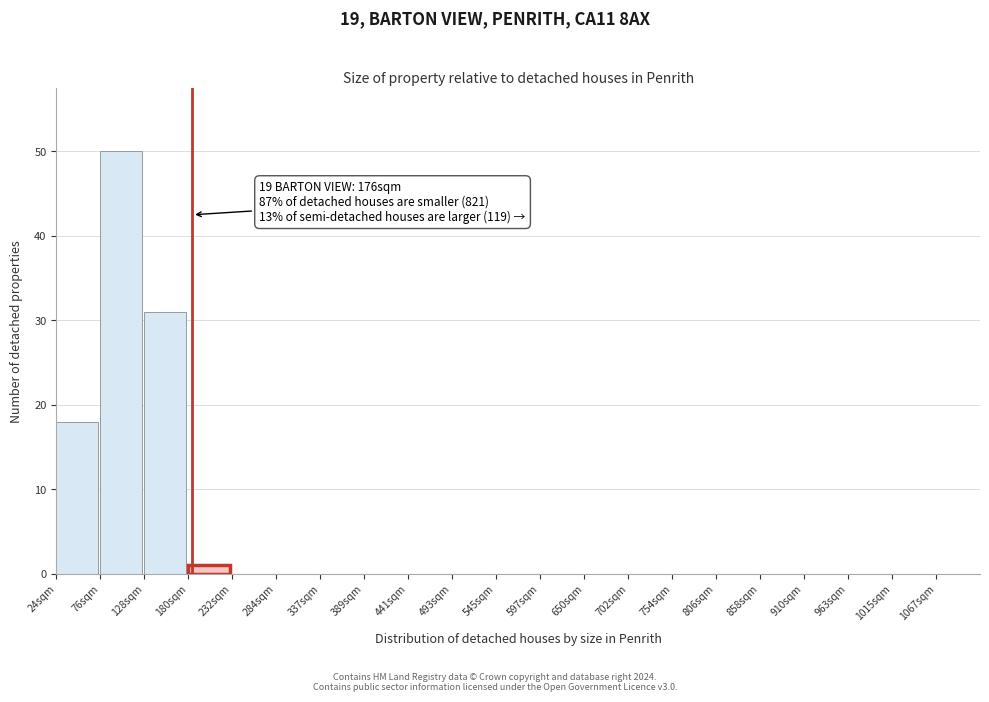

Reading right to left, extract all data points from this chart.

1067sqm=0	1015sqm=0	963sqm=0	910sqm=0	858sqm=0	806sqm=0	754sqm=0	702sqm=0	650sqm=0	597sqm=0	545sqm=0	493sqm=0	441sqm=0	389sqm=0	337sqm=0	284sqm=0	232sqm=0	180sqm=1	128sqm=31	76sqm=50	24sqm=18